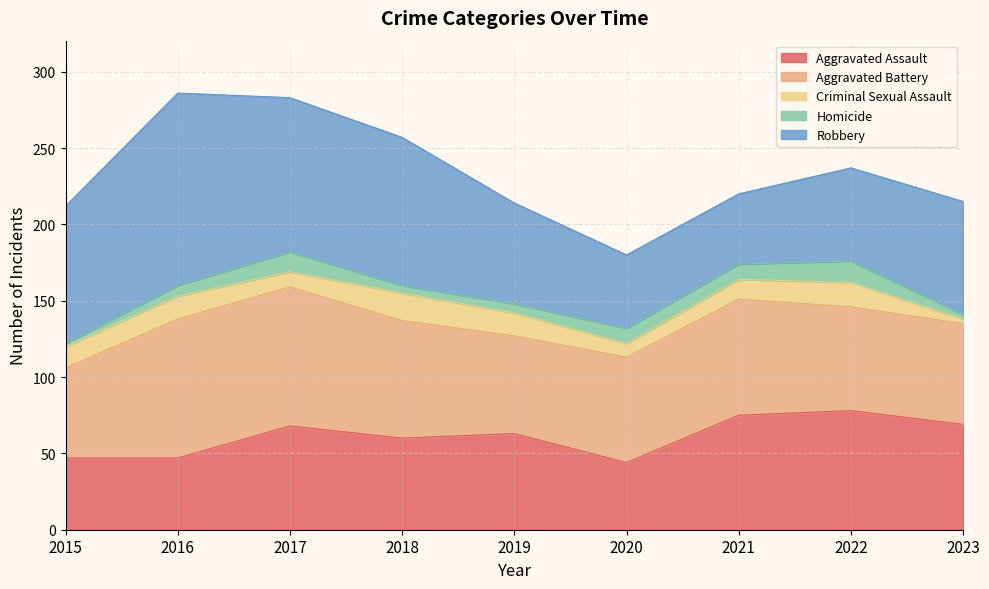

At which label does Criminal Sexual Assault reach its minimum?

2023